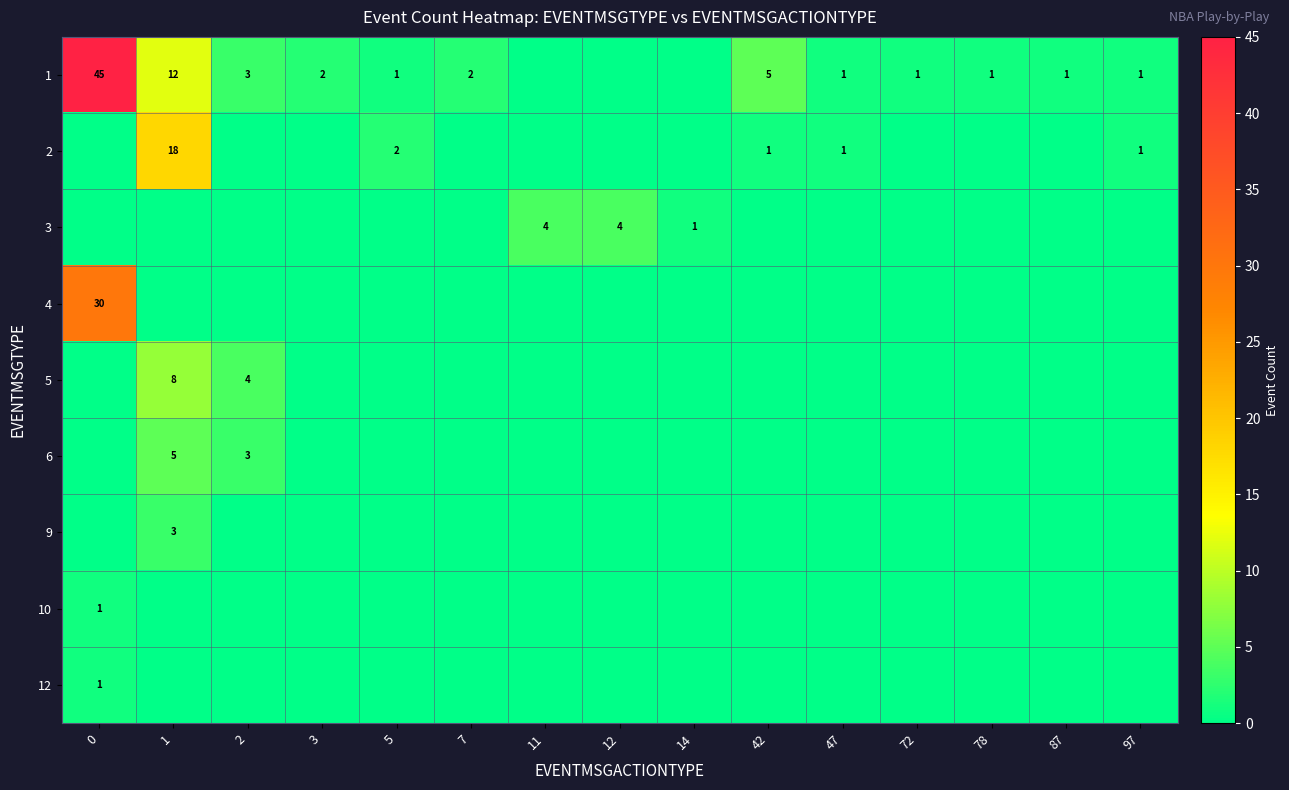

The value of 1 at 47 is 1. True or false?

True